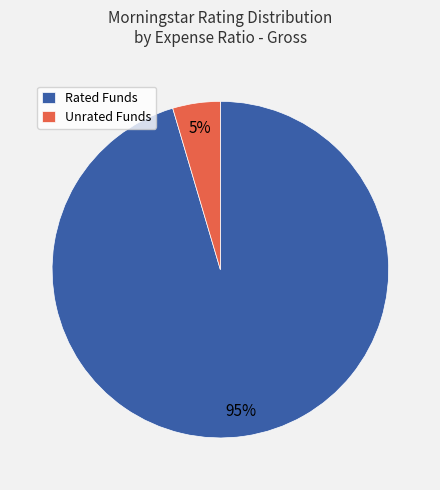

True or false: Unrated Funds accounts for 5% of the total.

True